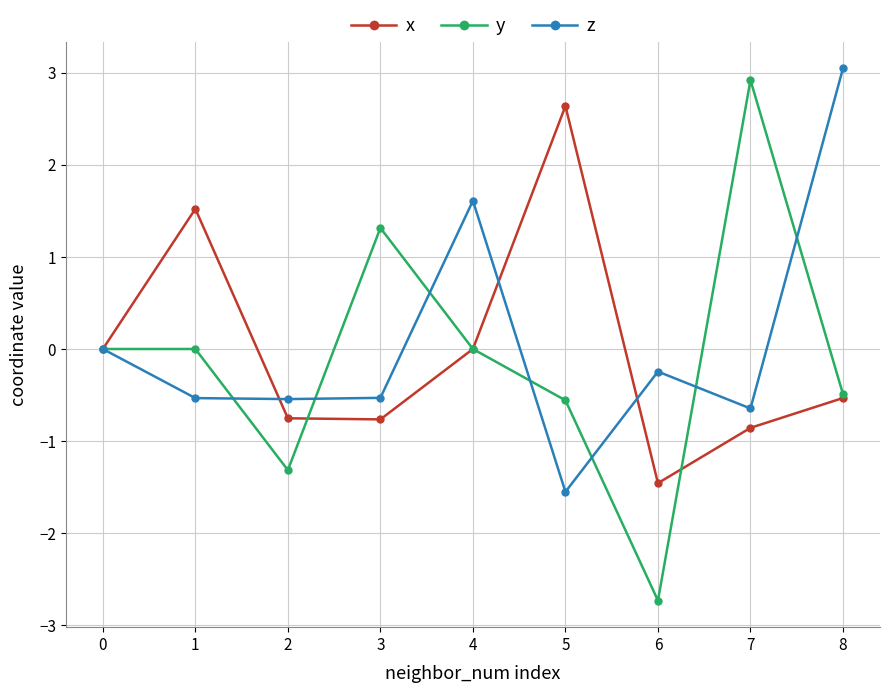

How many distinct data groups are displayed?

3